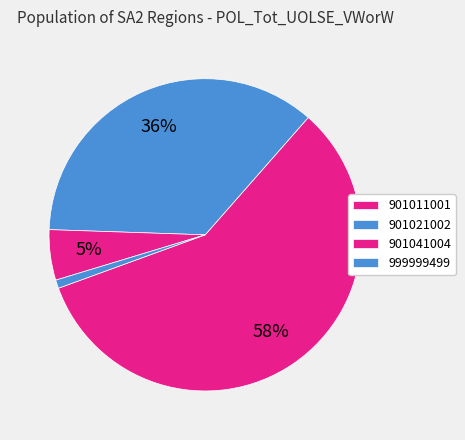

Does any single category account for the majority?

Yes